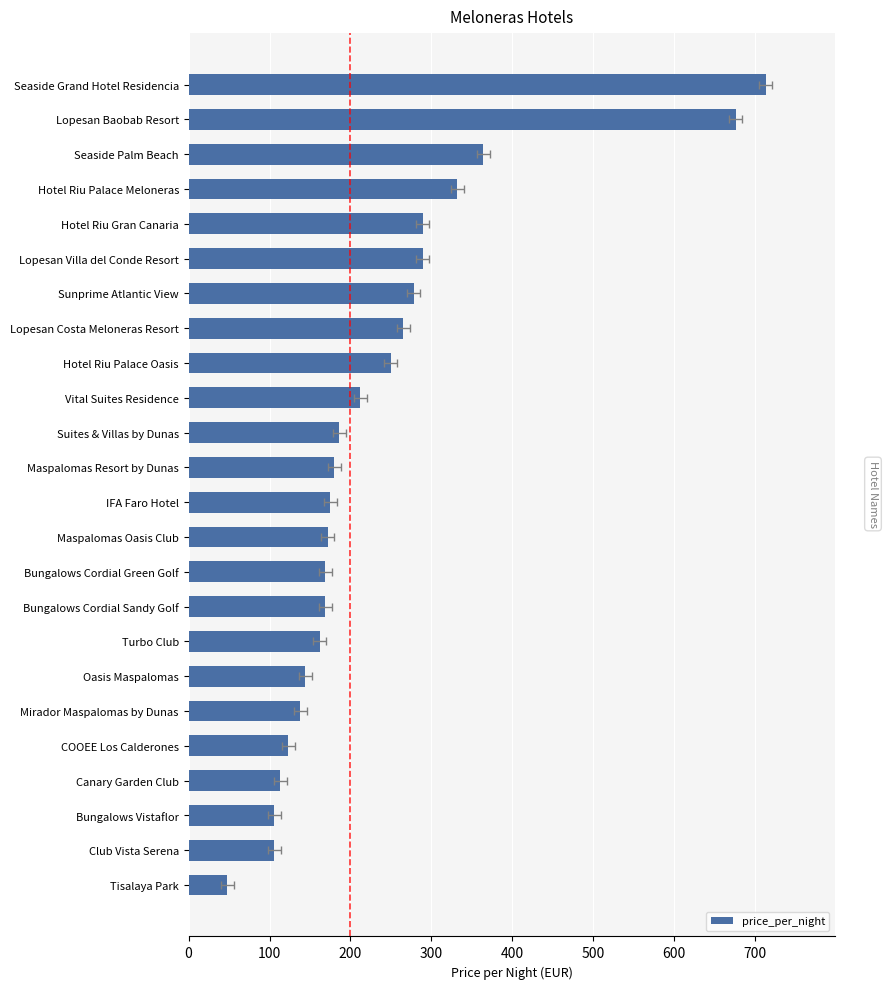

What is the minimum value shown in the chart?

48